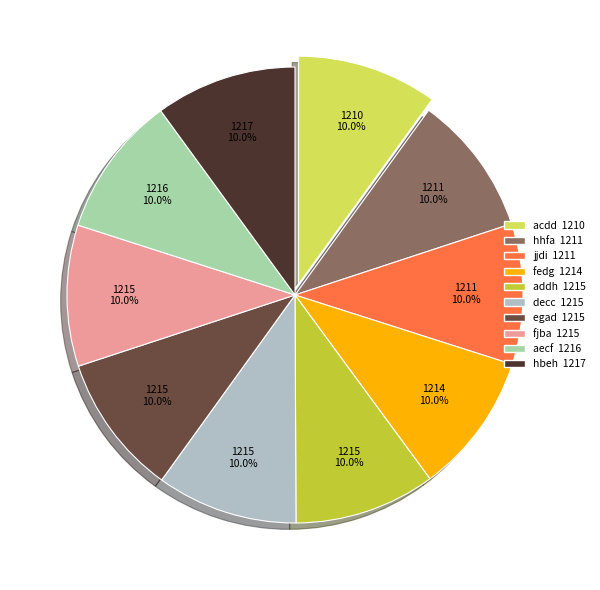

Approximately how many times larger is the value at fedg compared to decc?

1.0